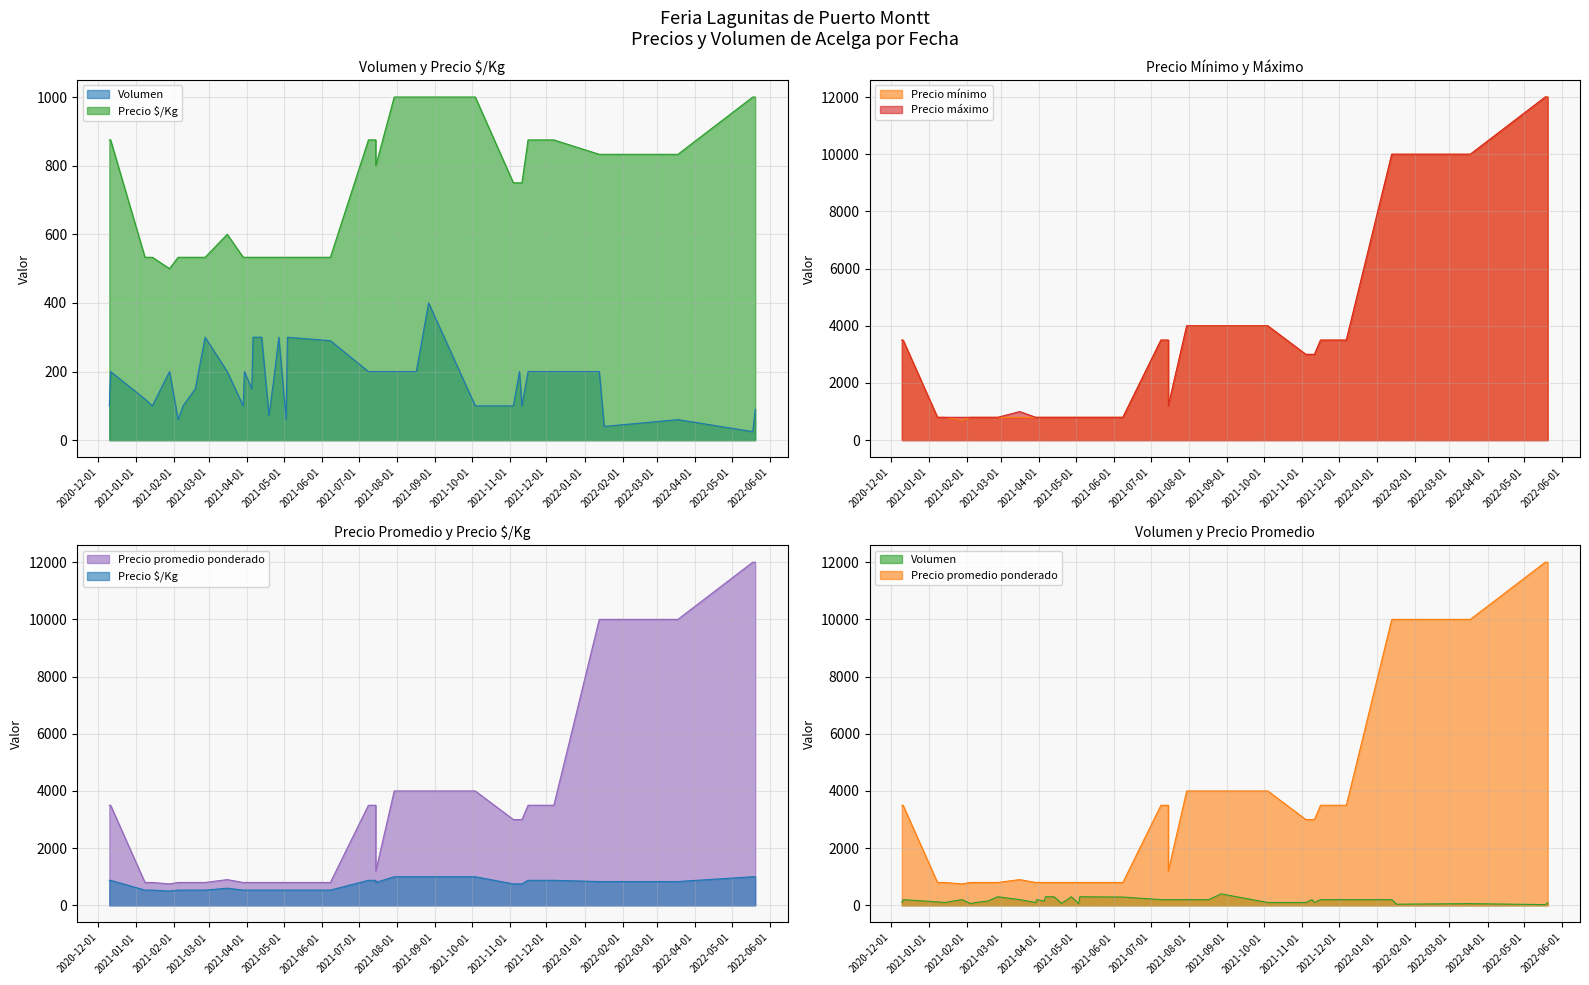

Which category has the highest value in the Precio máximo series?

2022-05-18